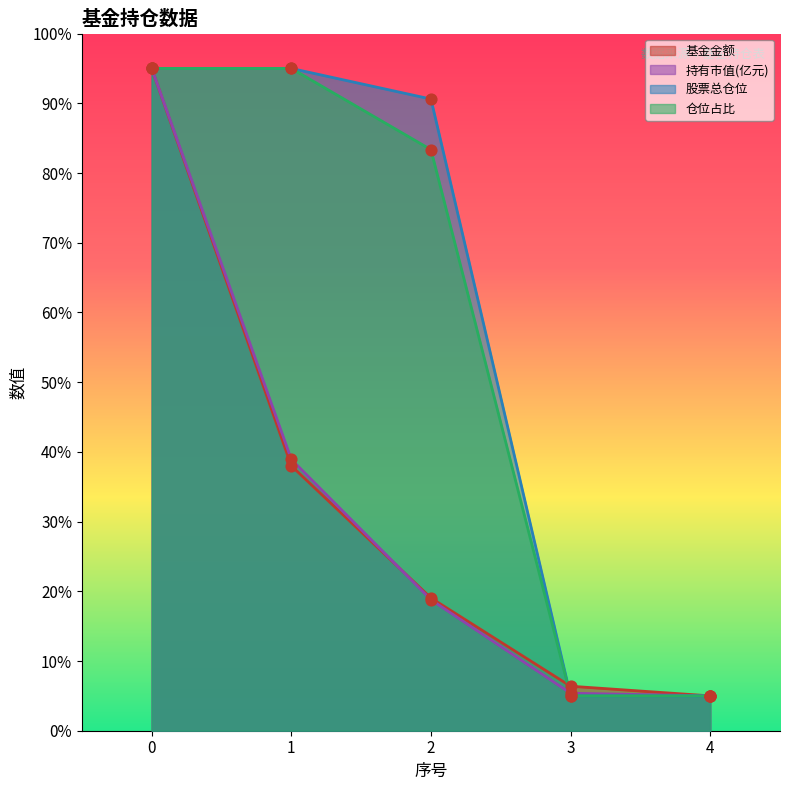

What is the total value across all series at 0?

380.0